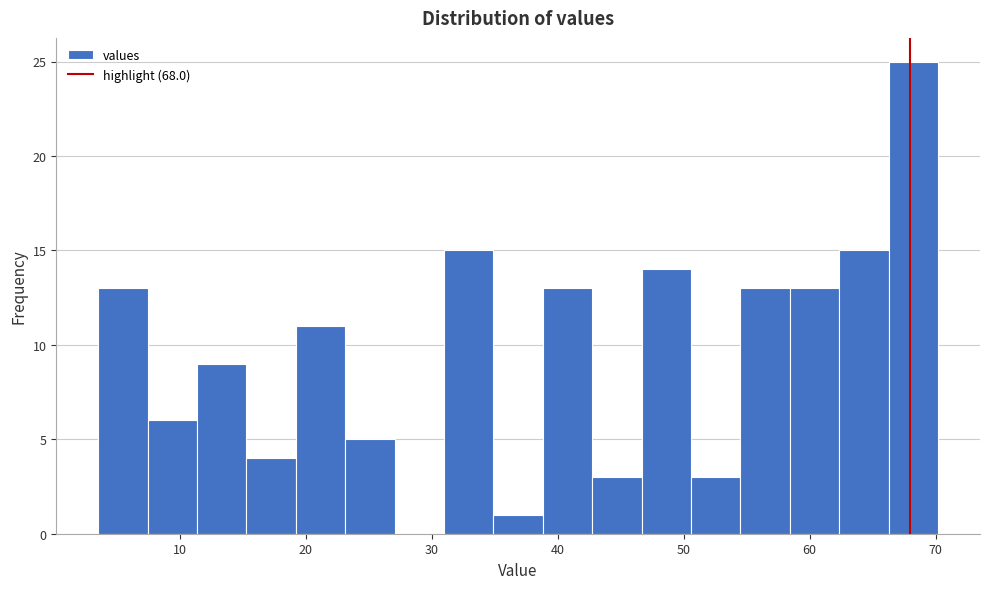

Around what value on the x-axis is the tallest bar? Give the approximate position of its centre, as read against the axis.

68